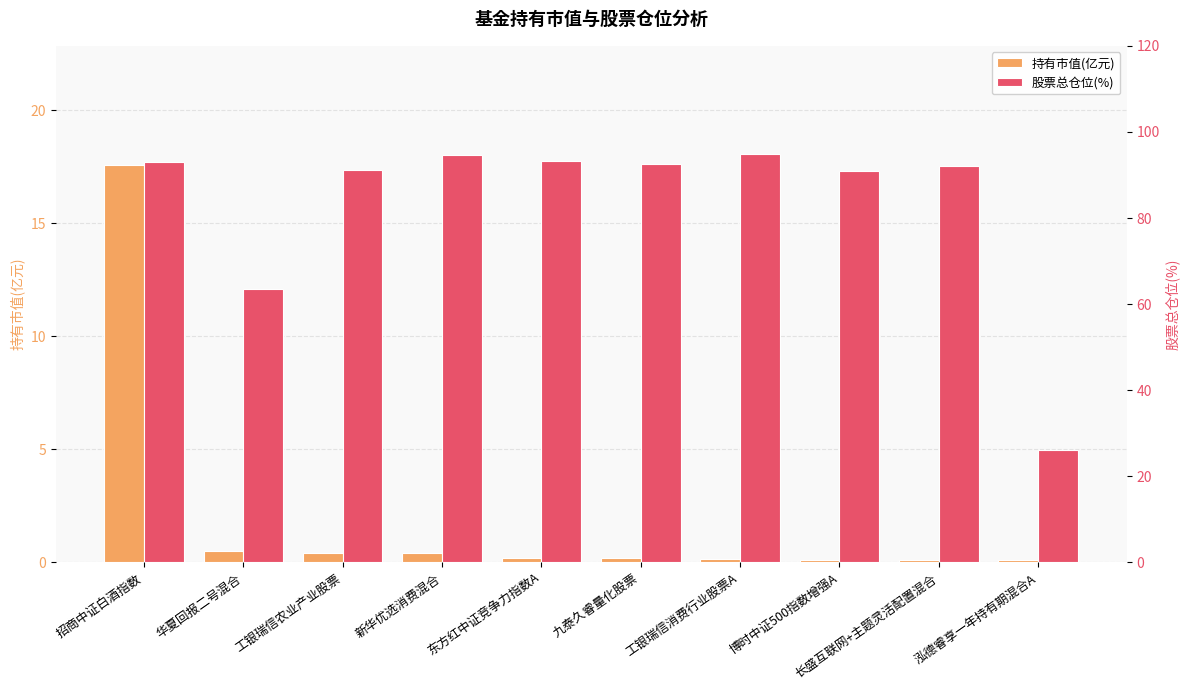

Is the value of 股票总仓位(%) at 长盛互联网+主题灵活配置混合 greater than the value of 持有市值(亿元) at 招商中证白酒指数?

Yes